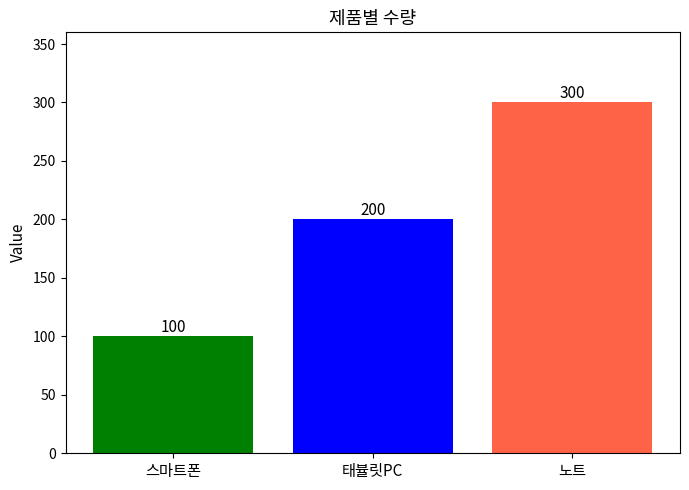

What is the average value?

200